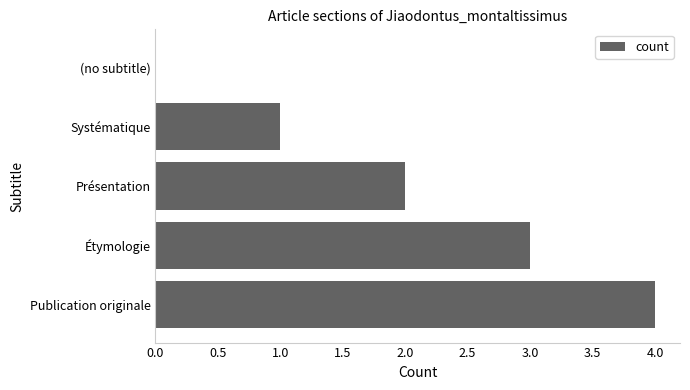

The chart shows a value of 2 at Présentation. True or false?

True